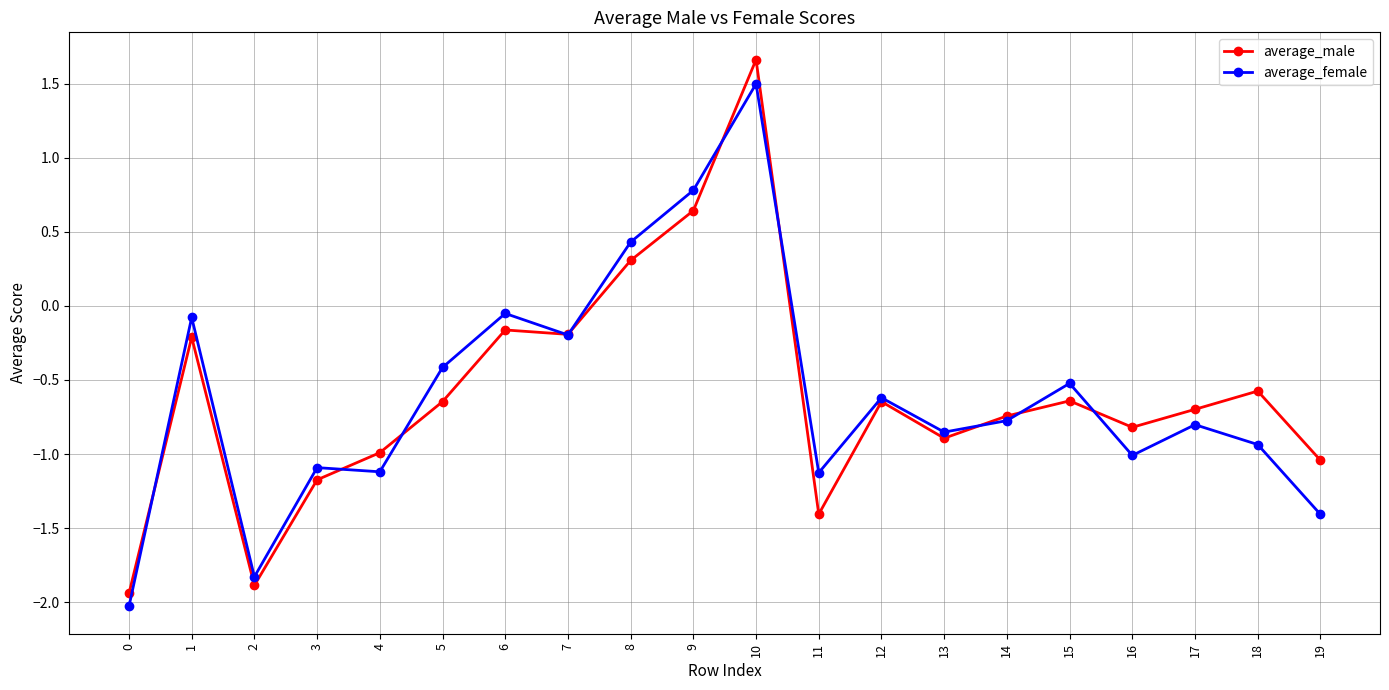

The average_female series shows 0.8 at 9. True or false?

True